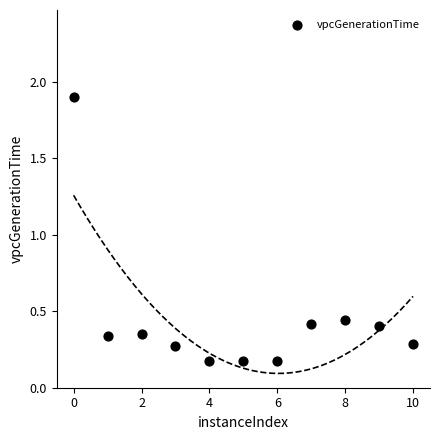

What is the range of Y values (max minus min)?

1.7